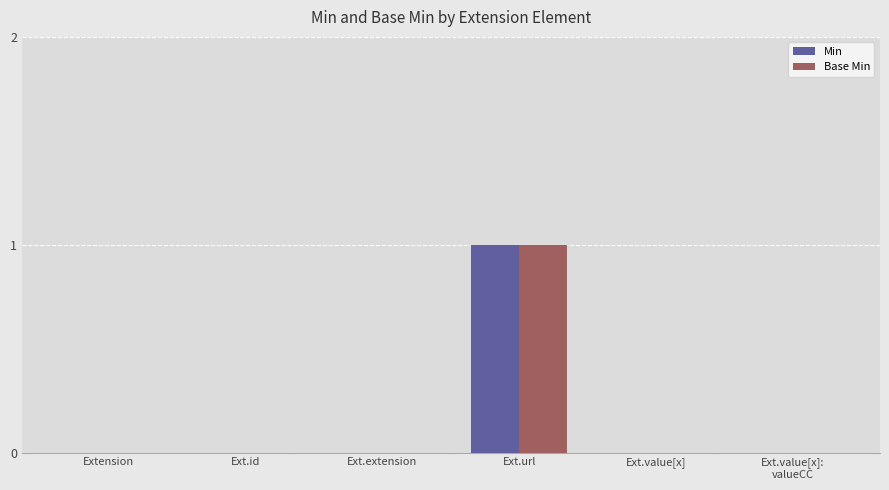

Which category has the highest value across all series?

Ext.url